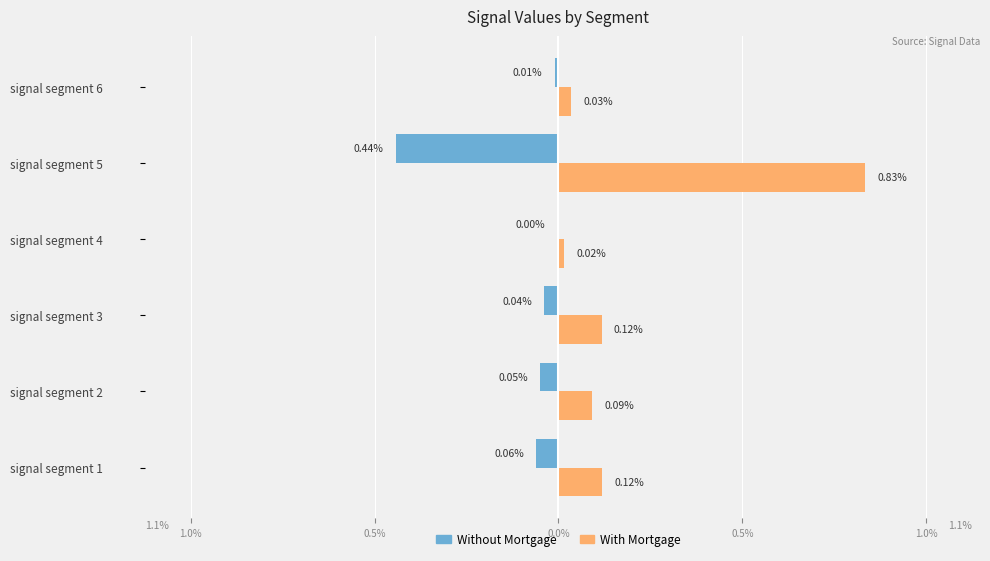

Reading left to right, transcribe all the data shown in this chart.

Without Mortgage: -0.1	-0.0	-0.0	-0.0	-0.4	-0.0
With Mortgage: 0.1	0.1	0.1	0.0	0.8	0.0